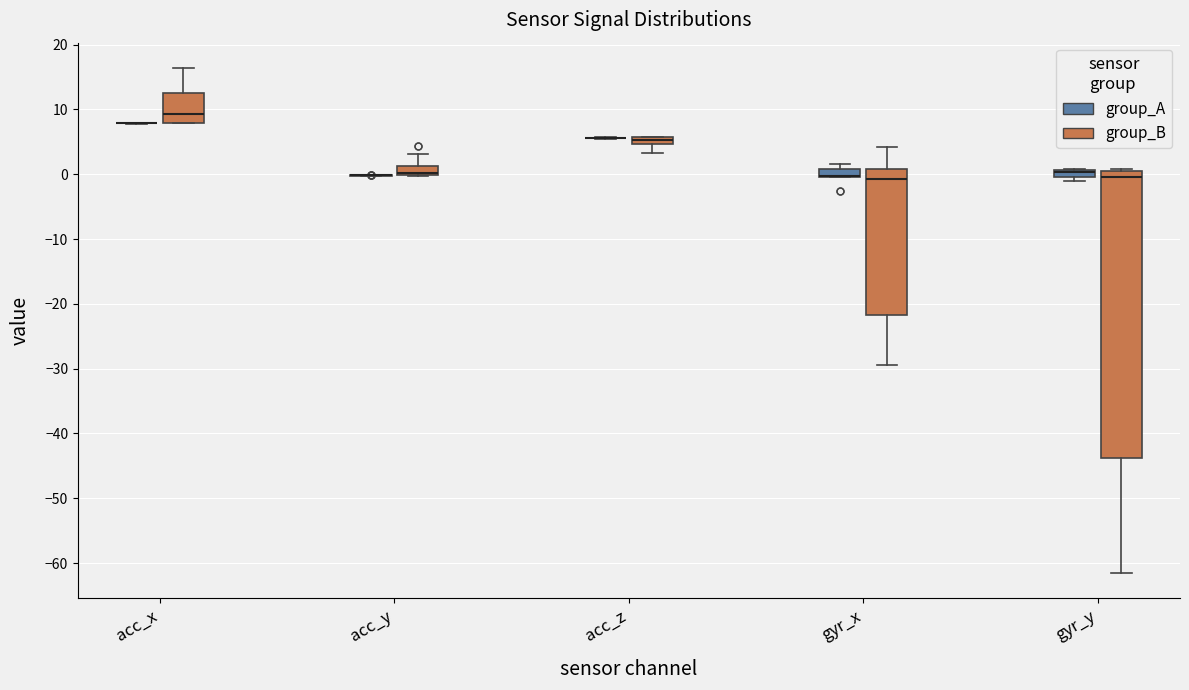

Where is the lower edge of the box for acc_y (group_B) on the y-axis? The values are not printed on the chart, so give them approximately, as read against the axis.

0